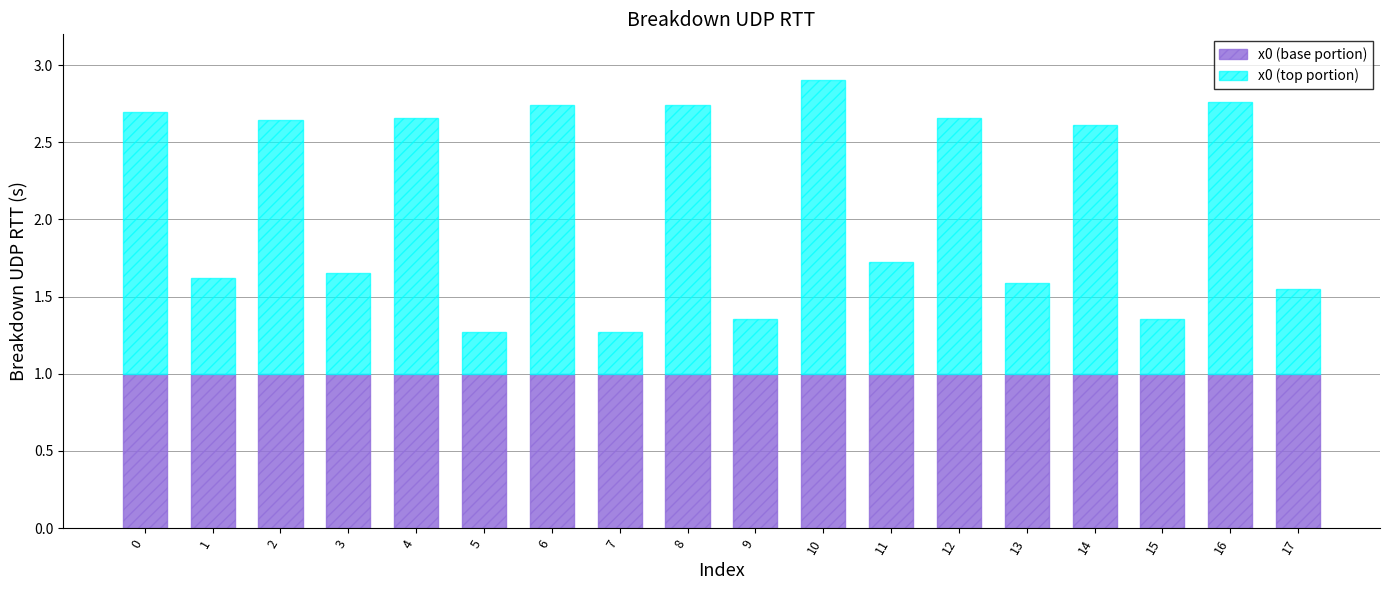

How many categories are shown in the chart?

18